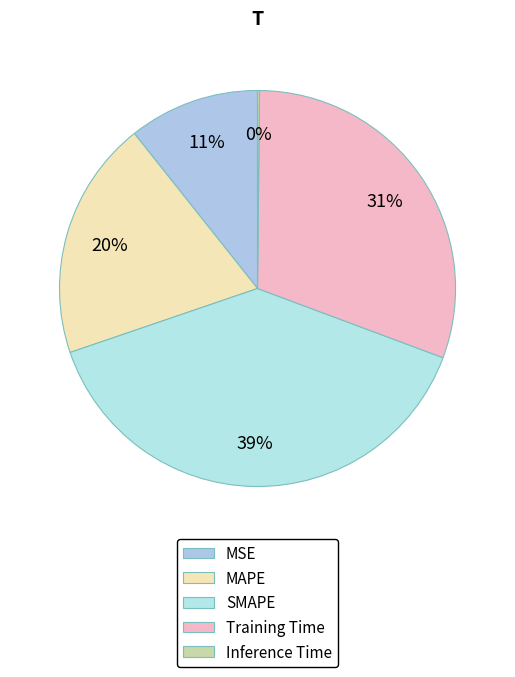

Combined, do Inference Time and Training Time account for over 50%?

No